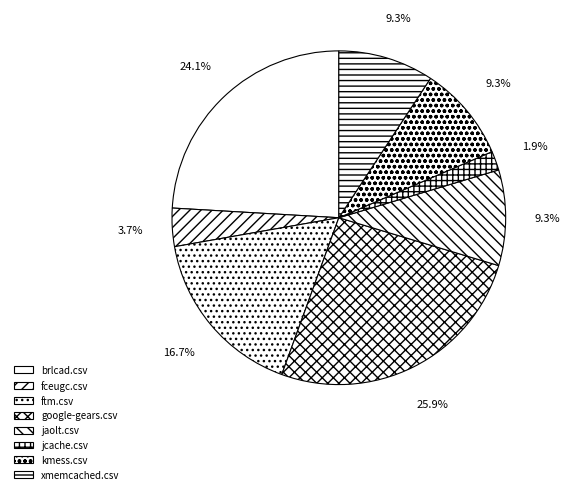

True or false: brlcad.csv accounts for 24% of the total.

True